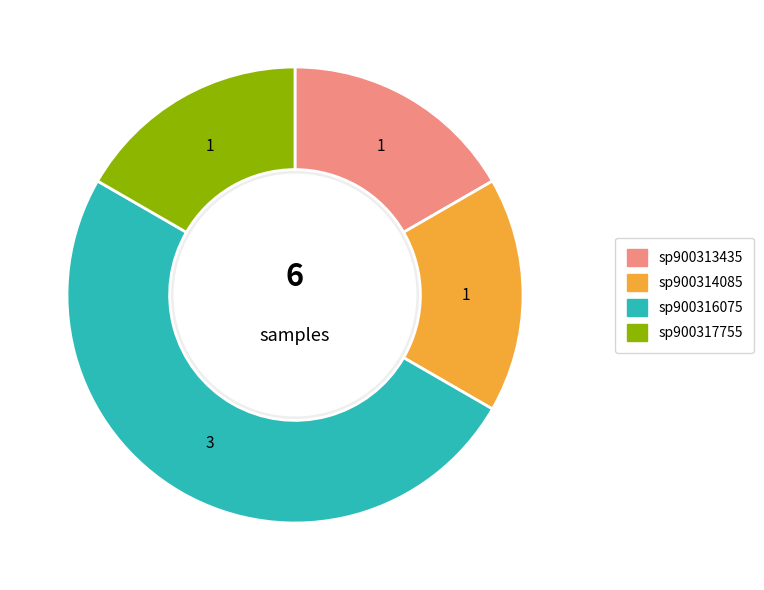

True or false: sp900313435 accounts for 17% of the total.

True